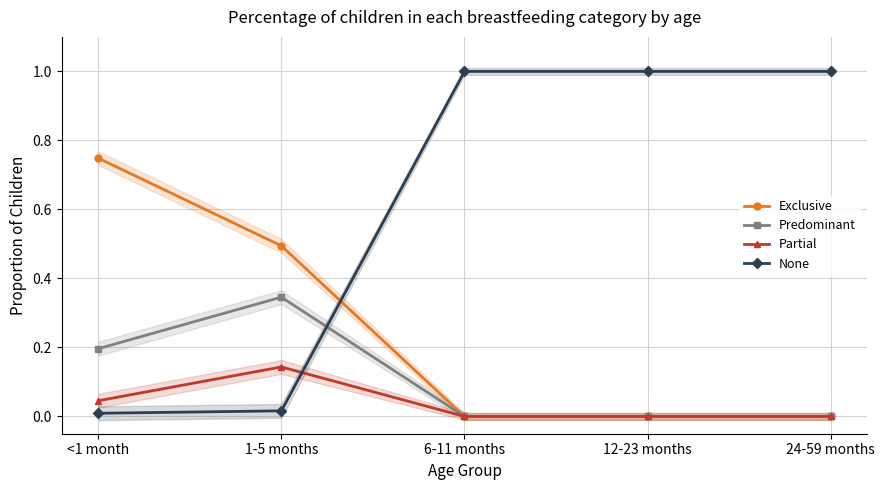

How many lines are shown in the chart?

4